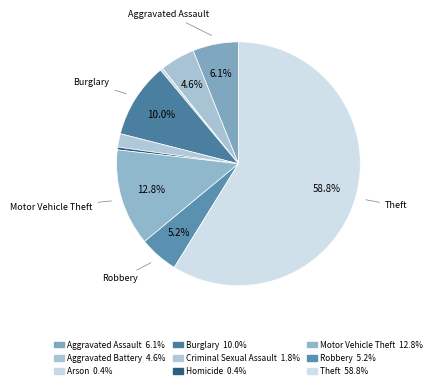

How many segments does this pie chart have?

9